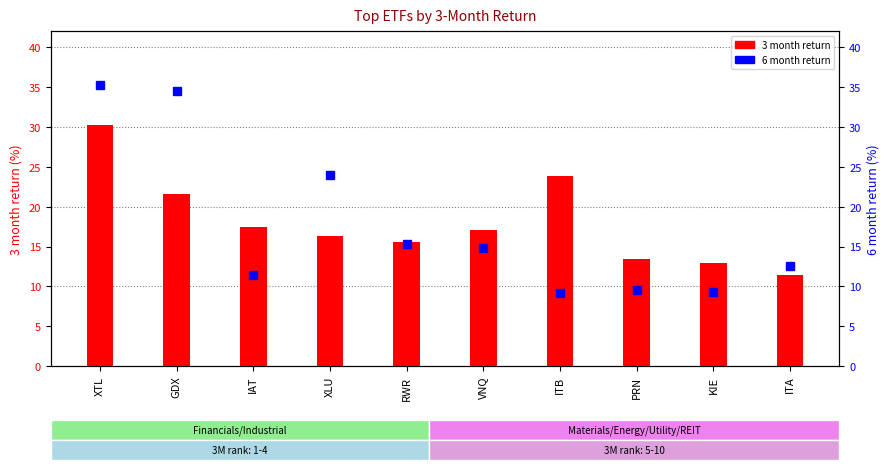

What is the greatest value displayed?

35.3